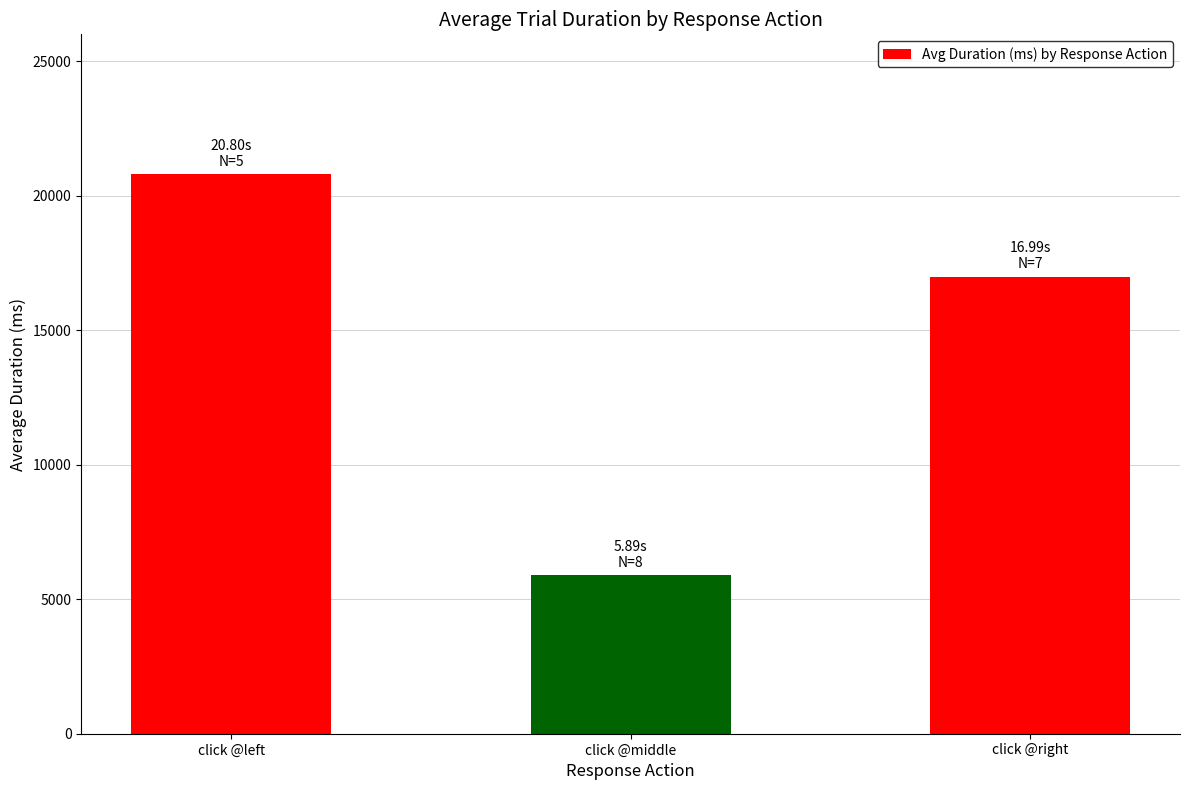

At which category does the chart reach its peak across all series?

click @left